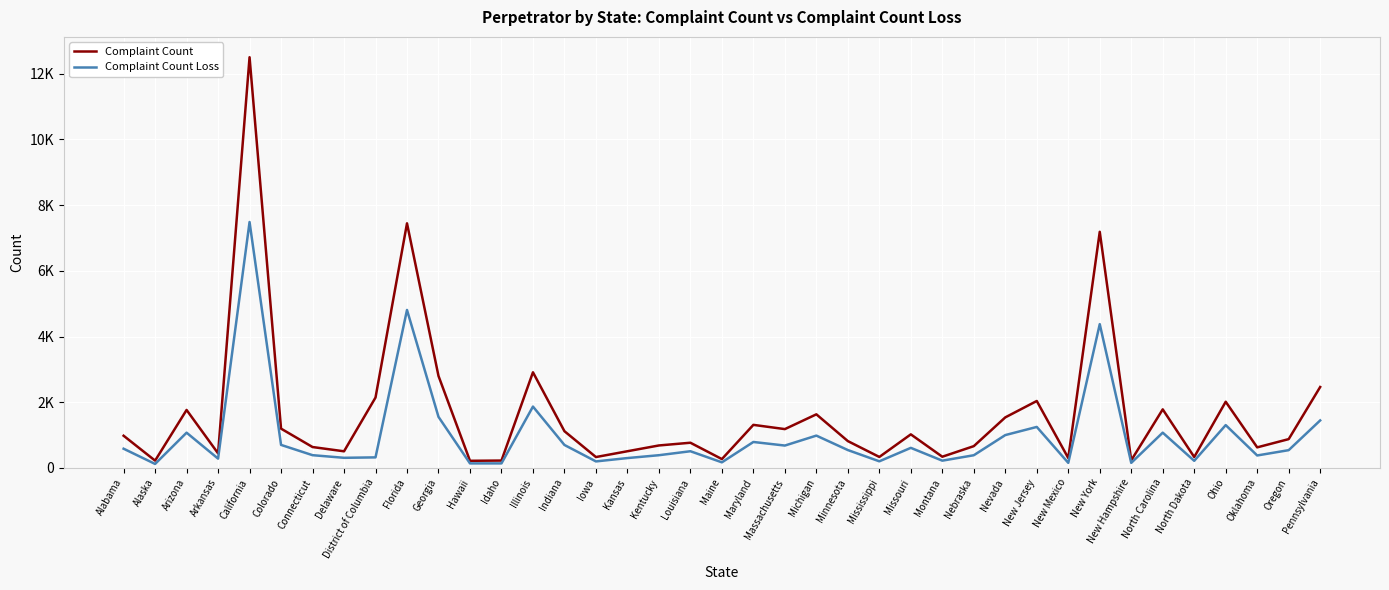

At how many categories does at least one series exceed 2678?

5